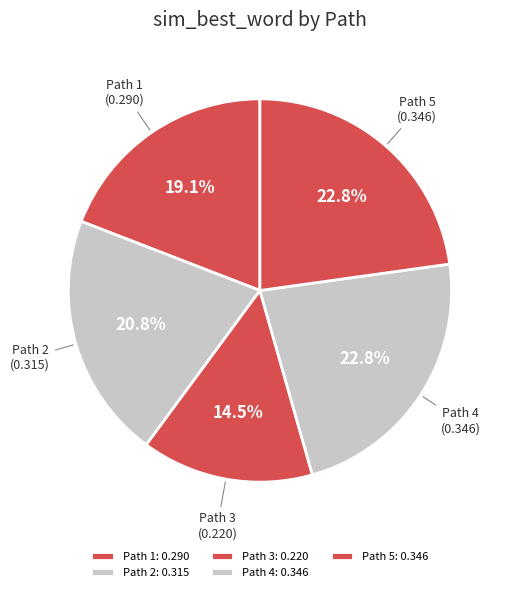

Count the number of slices in the pie.

5